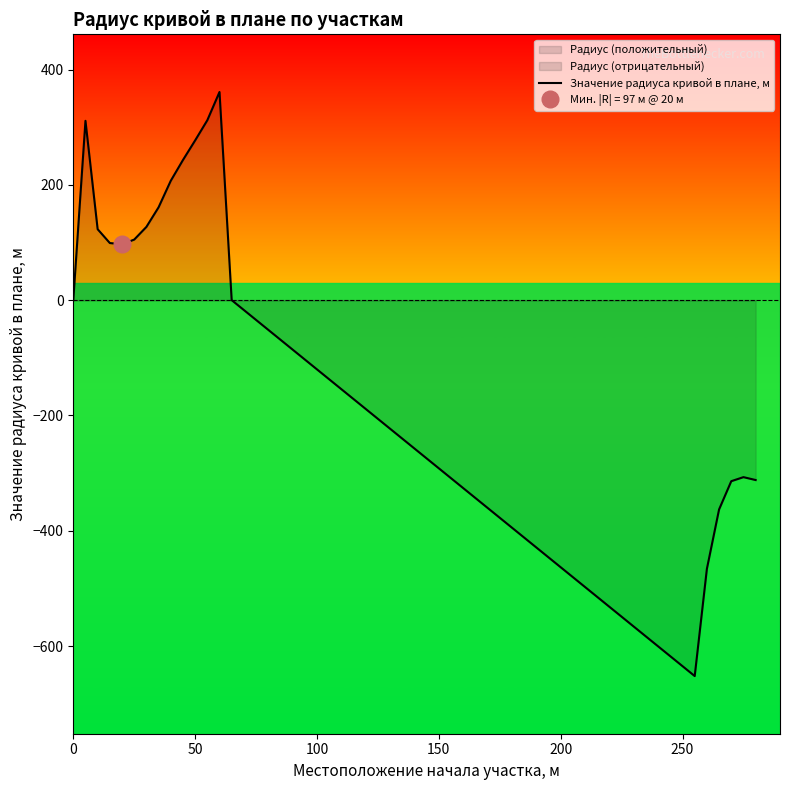

True or false: Значение радиуса кривой в плане, м has a value of 398 at 0.

False